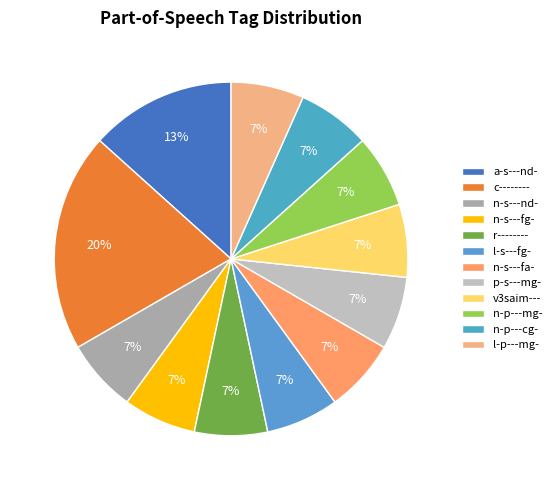

Count the number of slices in the pie.

12